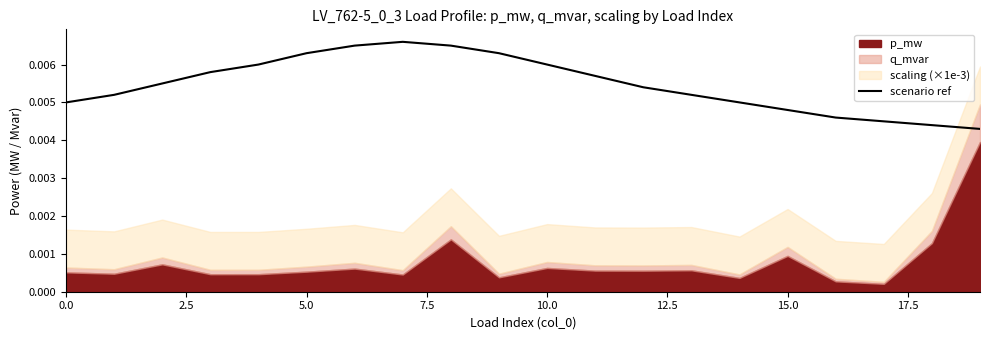

Which has a higher value, 11 or 15.0?

15.0